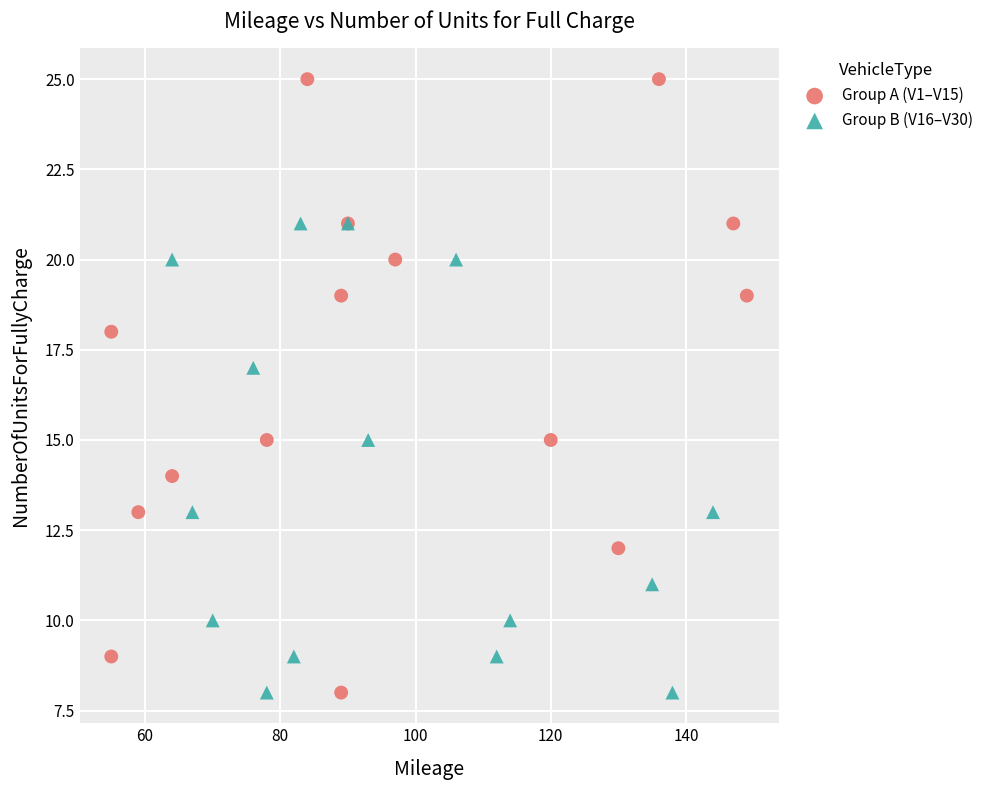

What are all the series names shown in the legend?

Group A (V1–V15), Group B (V16–V30)